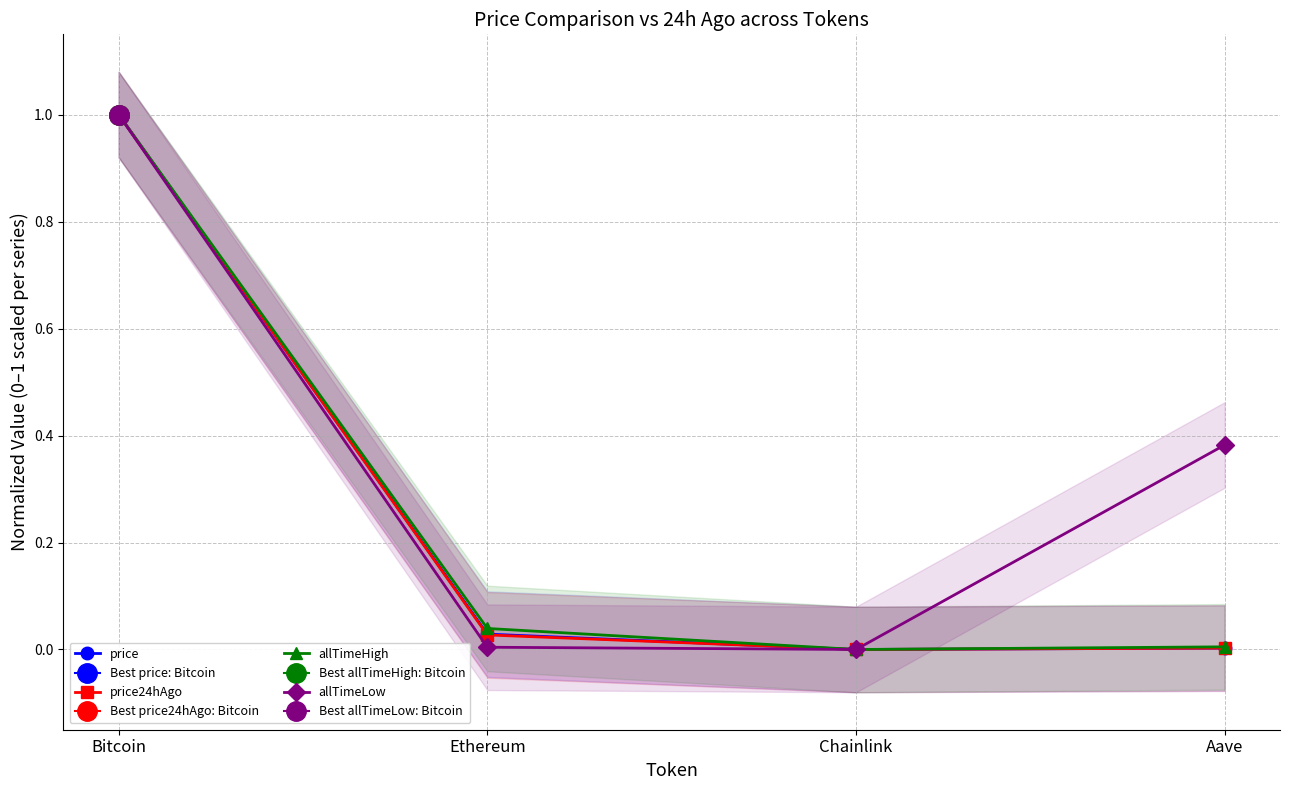

True or false: allTimeLow and price24hAgo cross at least once.

False